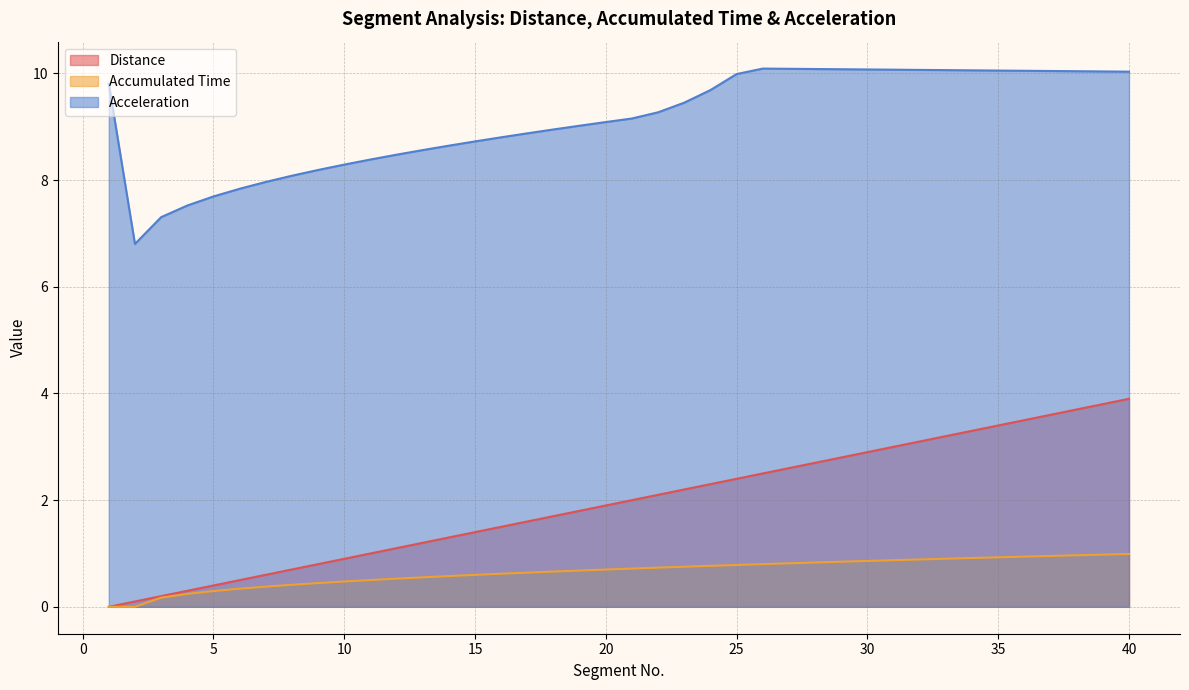

Between 9 and 27, which series saw the biggest shift?

Acceleration